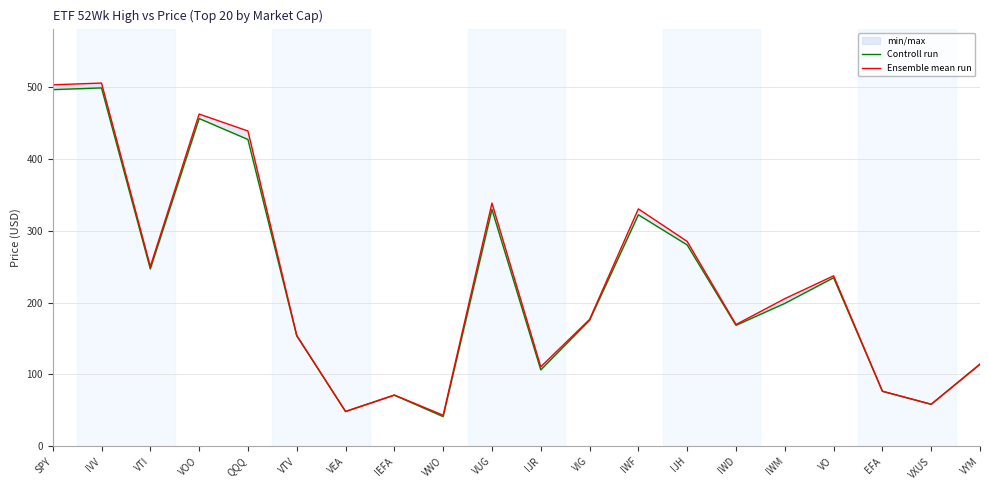

How many lines are shown in the chart?

2